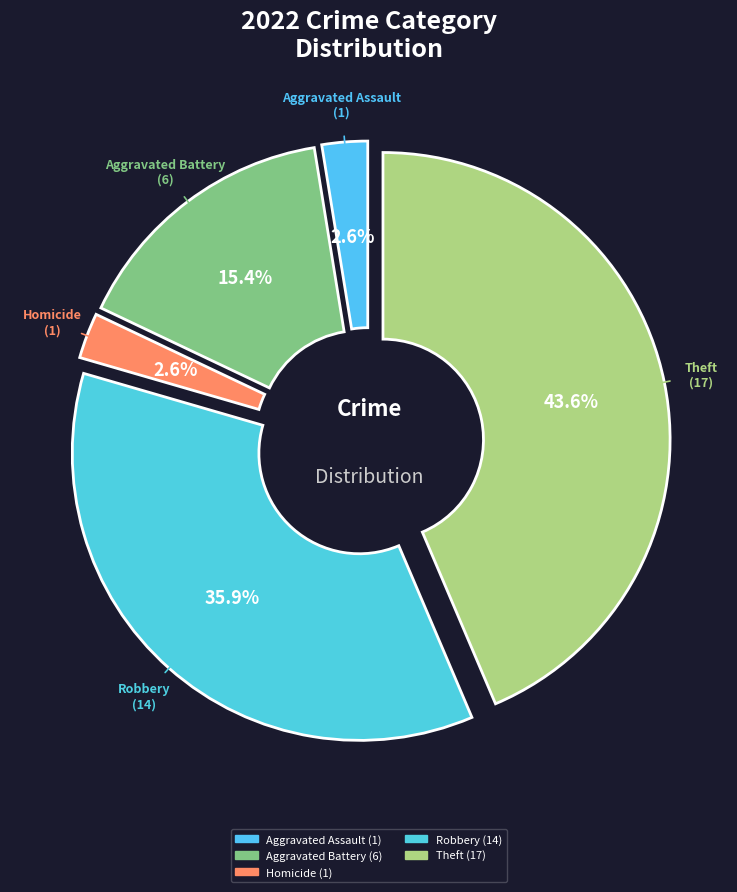

Count the number of slices in the pie.

5